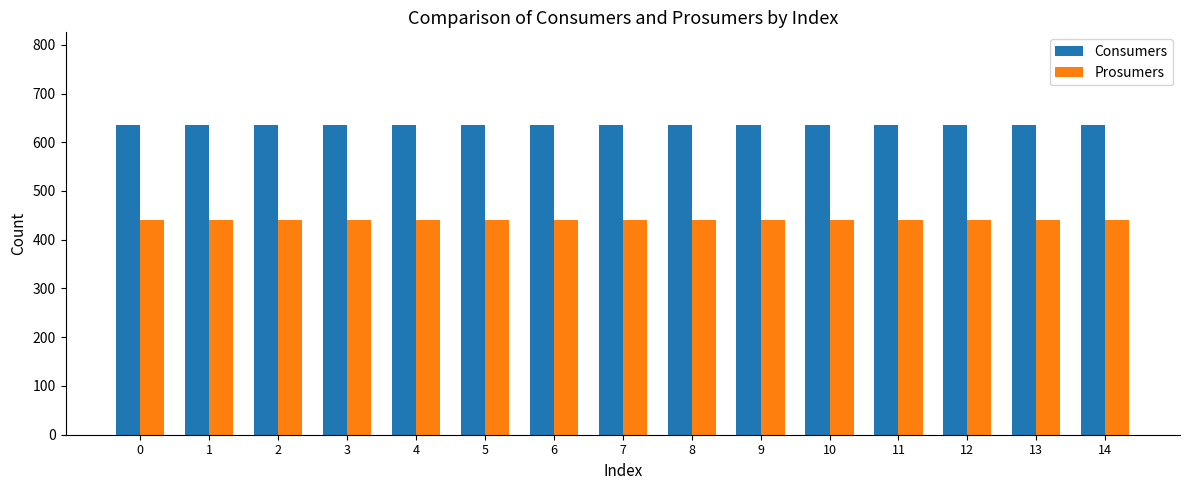

What is the spread (max minus min) of values at 13?

195